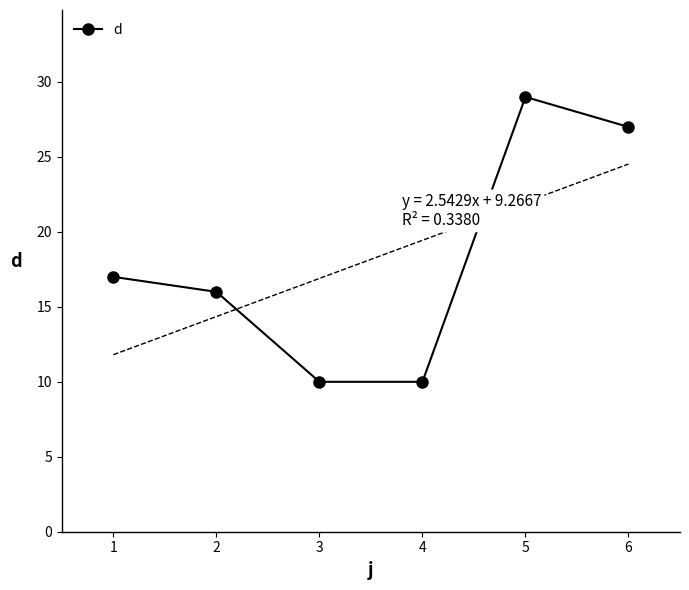

What is the value of the d point at the 3rd from the left?

10